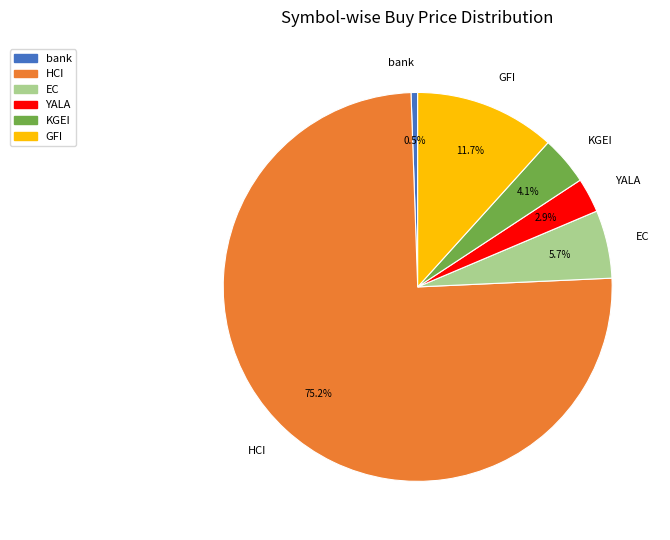

Is there a majority slice in this chart?

Yes